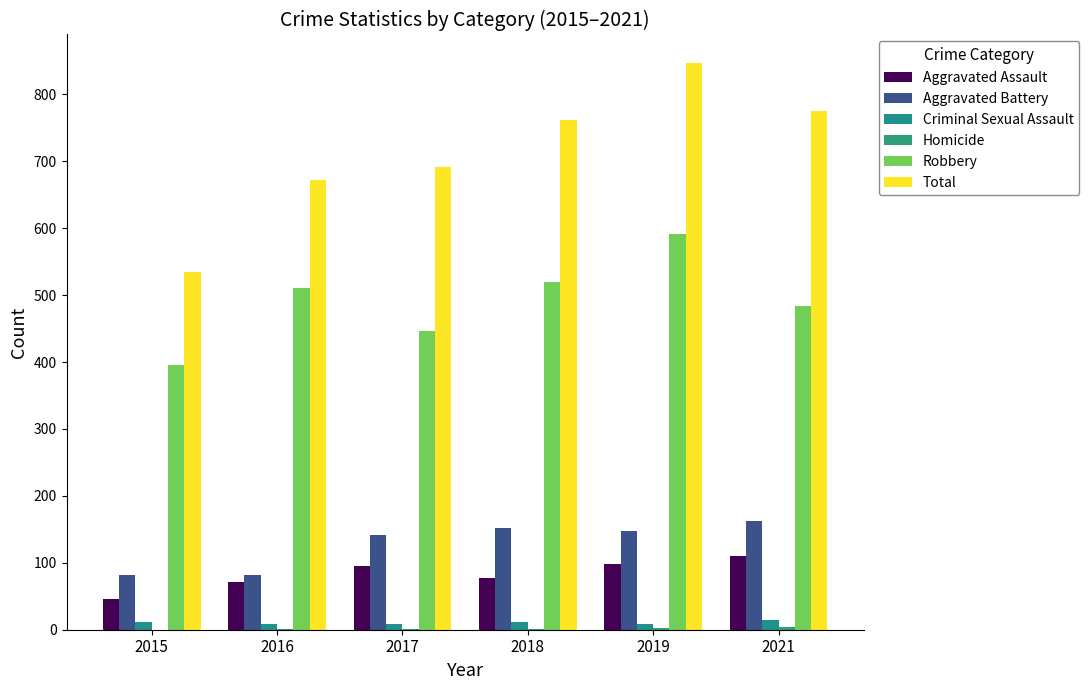

What is the greatest value displayed?

847